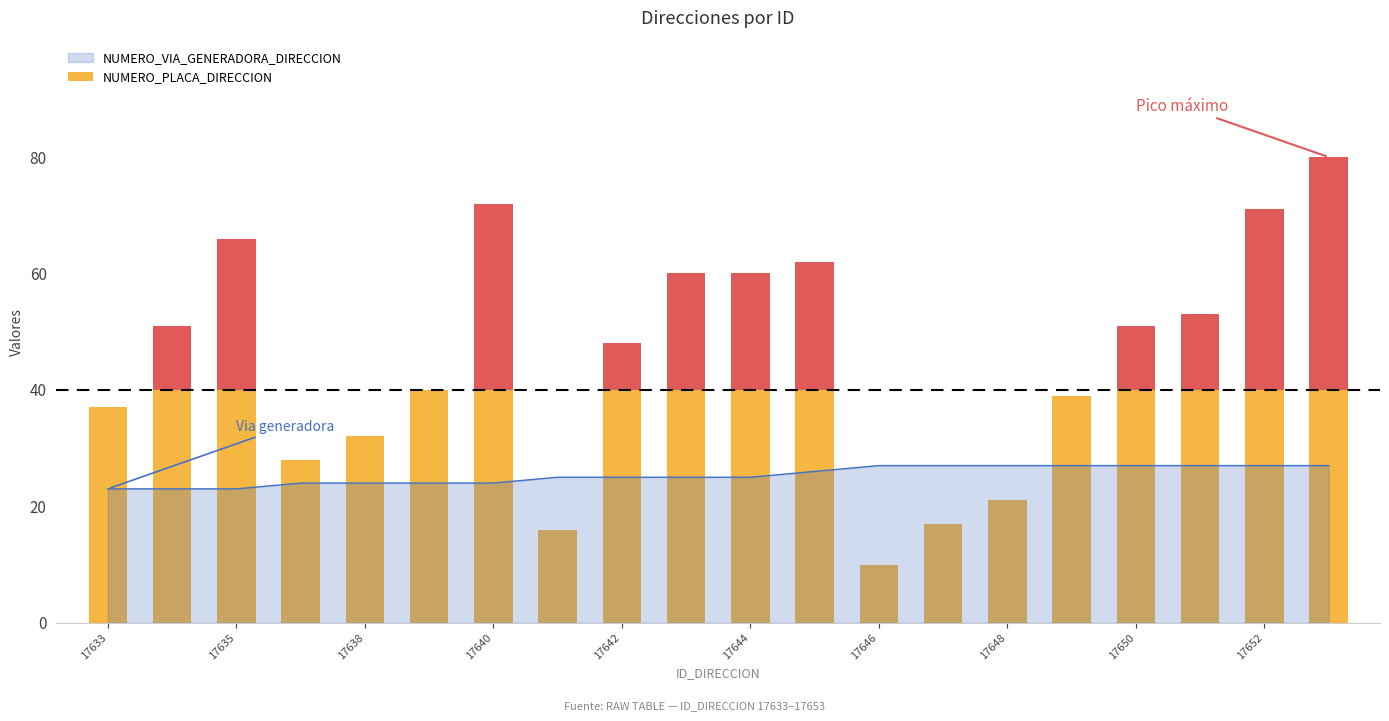

What is the minimum value for NUMERO_VIA_GENERADORA_DIRECCION?

23